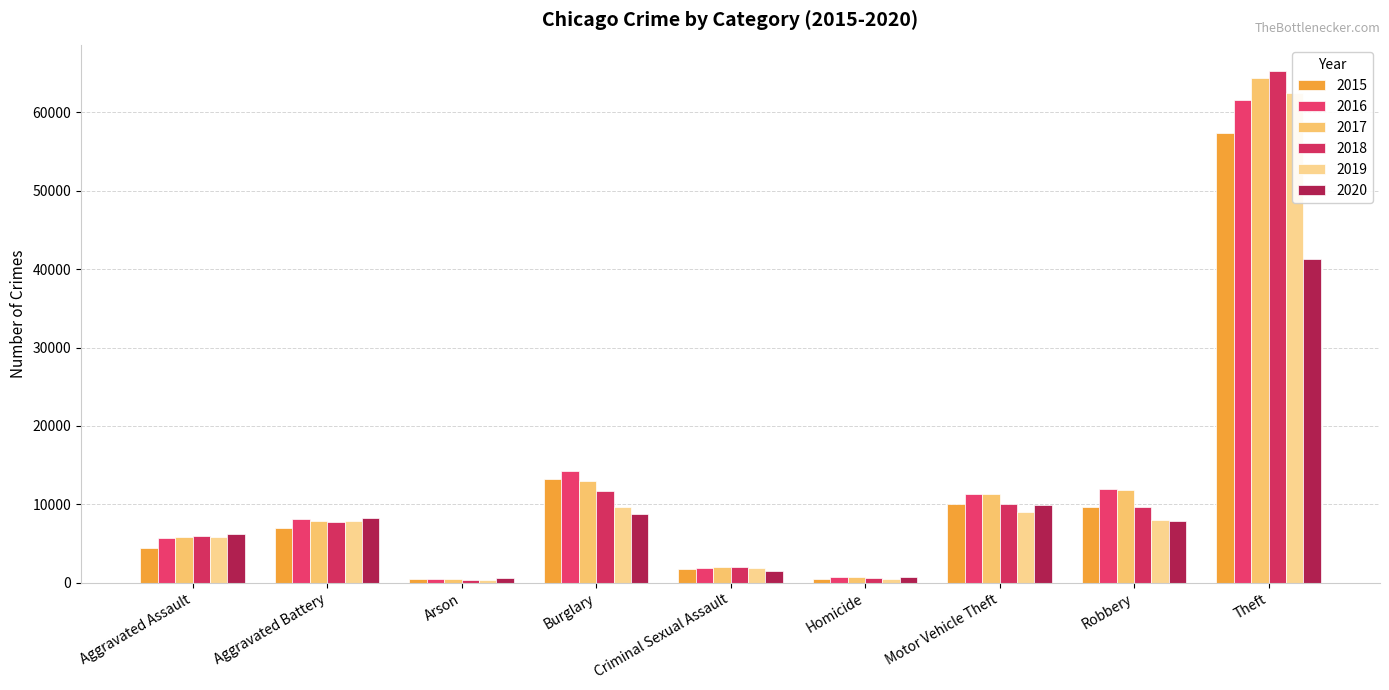

What is the label of the 3rd bar from the left?

Arson